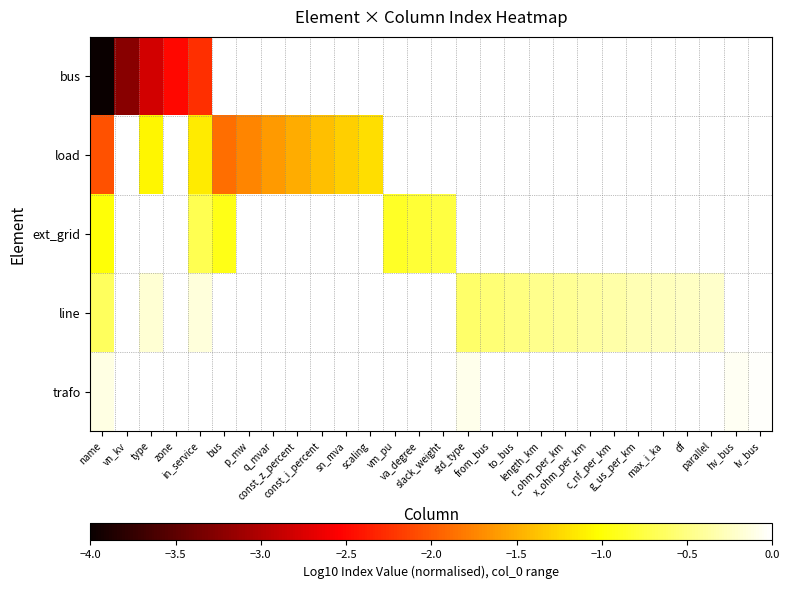

Rank the series by their maximum value, from highest to lowest.

trafo, line, ext_grid, load, bus